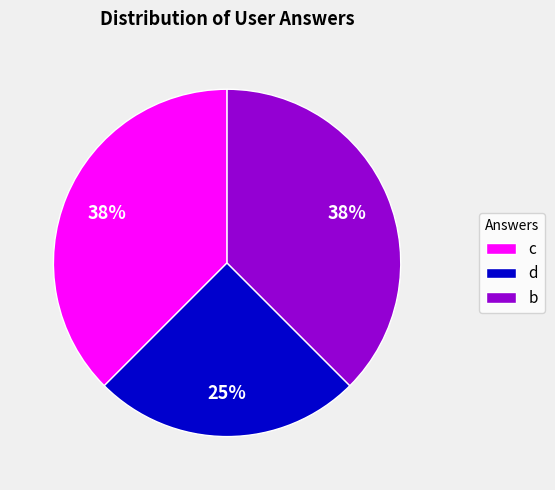

To the nearest percent, what portion does d represent?

25%